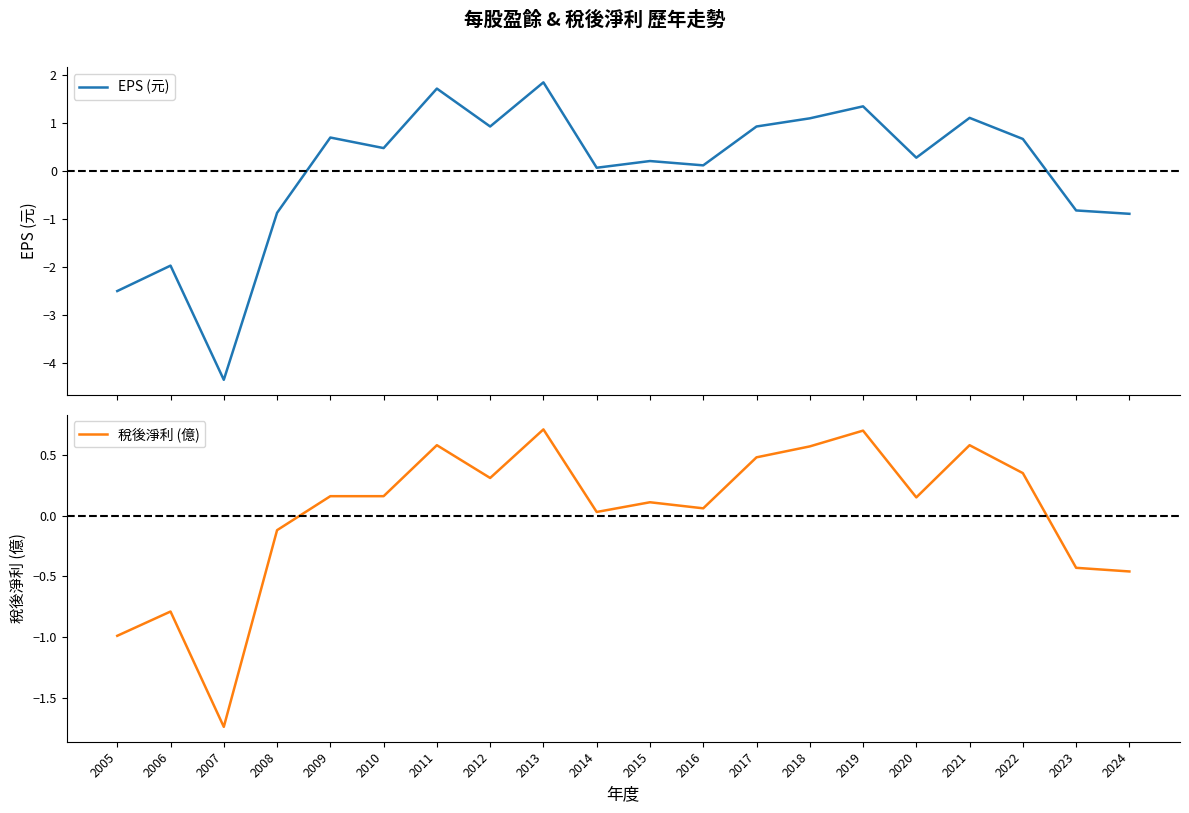

Where do 稅後淨利 (億) and EPS (元) first cross each other?

2008 and 2009